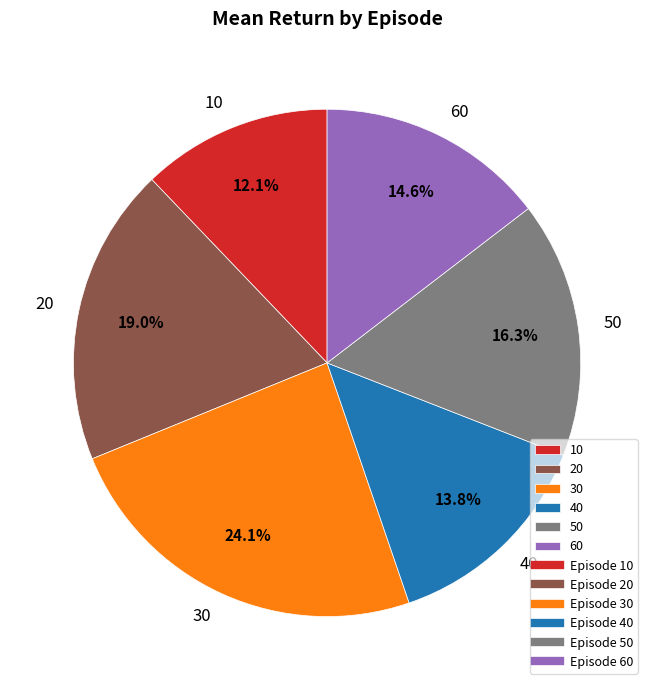

How many segments does this pie chart have?

6